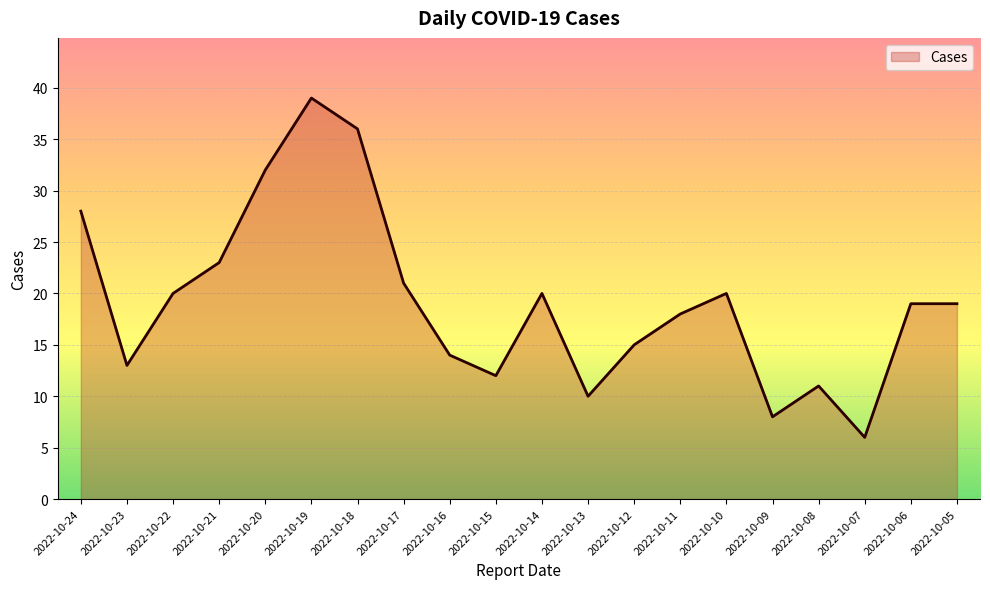

What is the change in value from 2022-10-24 to 2022-10-11?

-10